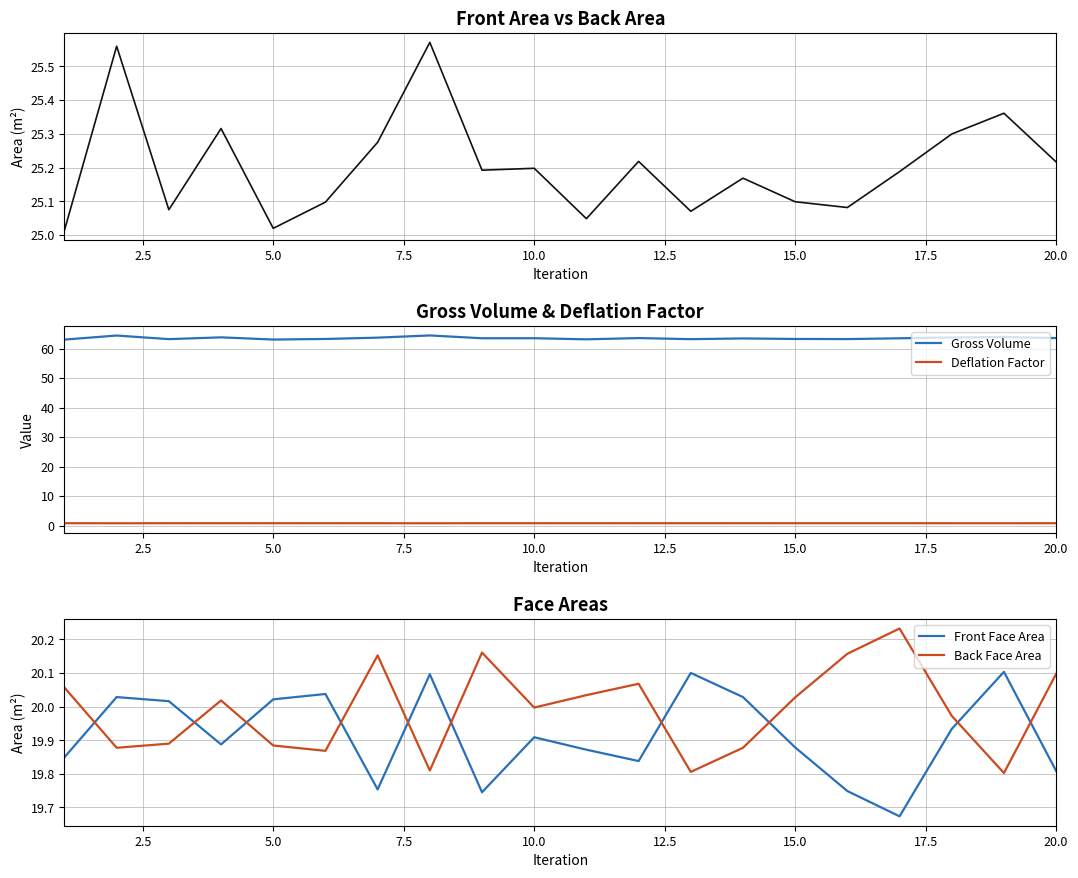

What is the value of the Front Face Area point at the 16th from the left?

19.7